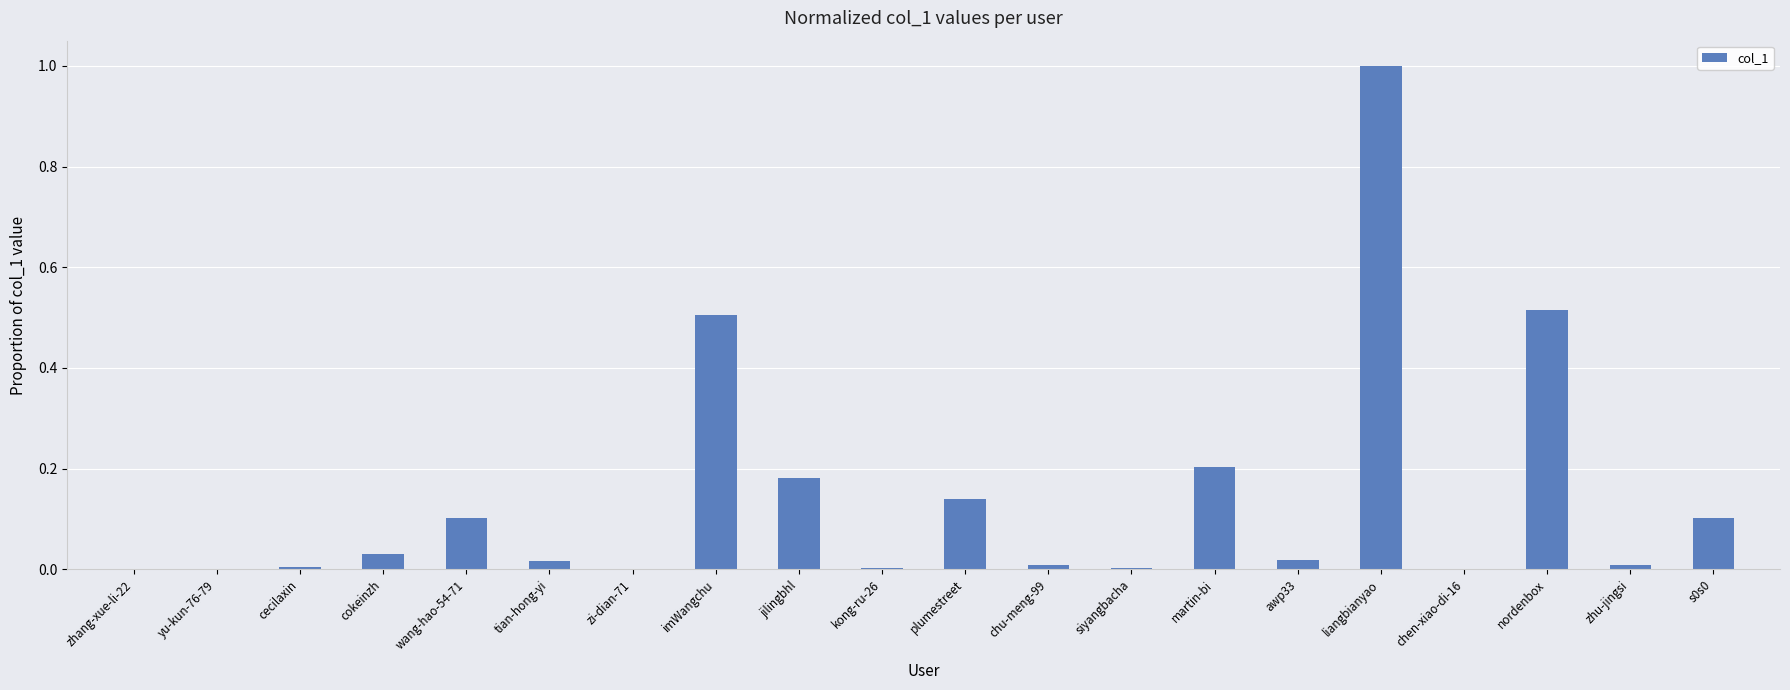

What is the sum of all values?

2.8